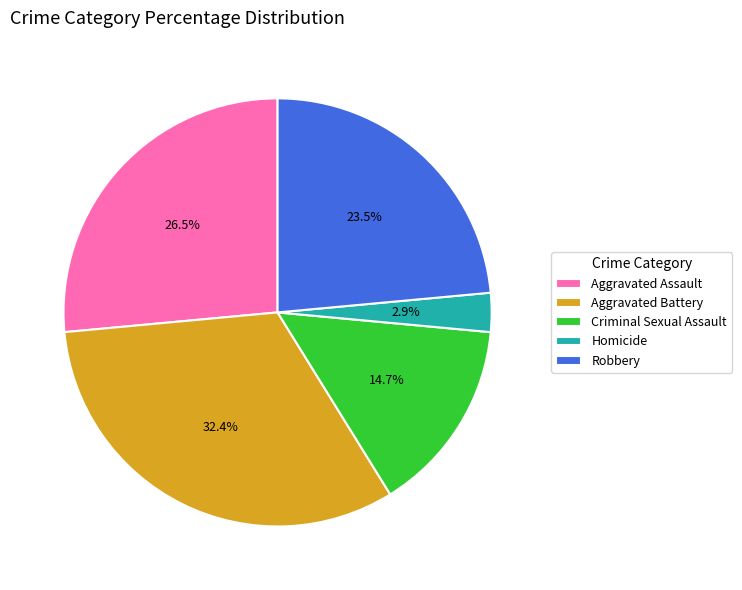

Is Aggravated Assault the majority of the pie?

No